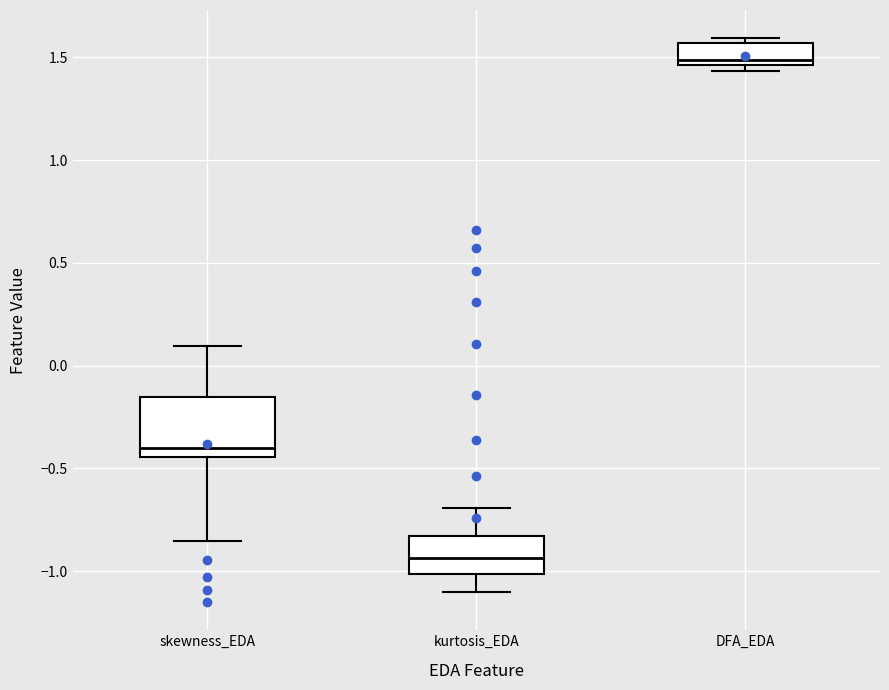

Reading left to right, transcribe this box plot: for each box, give where its median line is, the range the box spans, and where its two whiskers end, as read against the y-axis. The values are not printed on the chart, so give them approximately, as read against the axis.

skewness_EDA: median -0.40, box -0.45 to -0.15, whiskers -0.85 to 0.10
kurtosis_EDA: median -0.95, box -1.00 to -0.85, whiskers -1.10 to -0.70
DFA_EDA: median 1.50, box 1.45 to 1.55, whiskers 1.45 (just below the box's lower edge) to 1.60